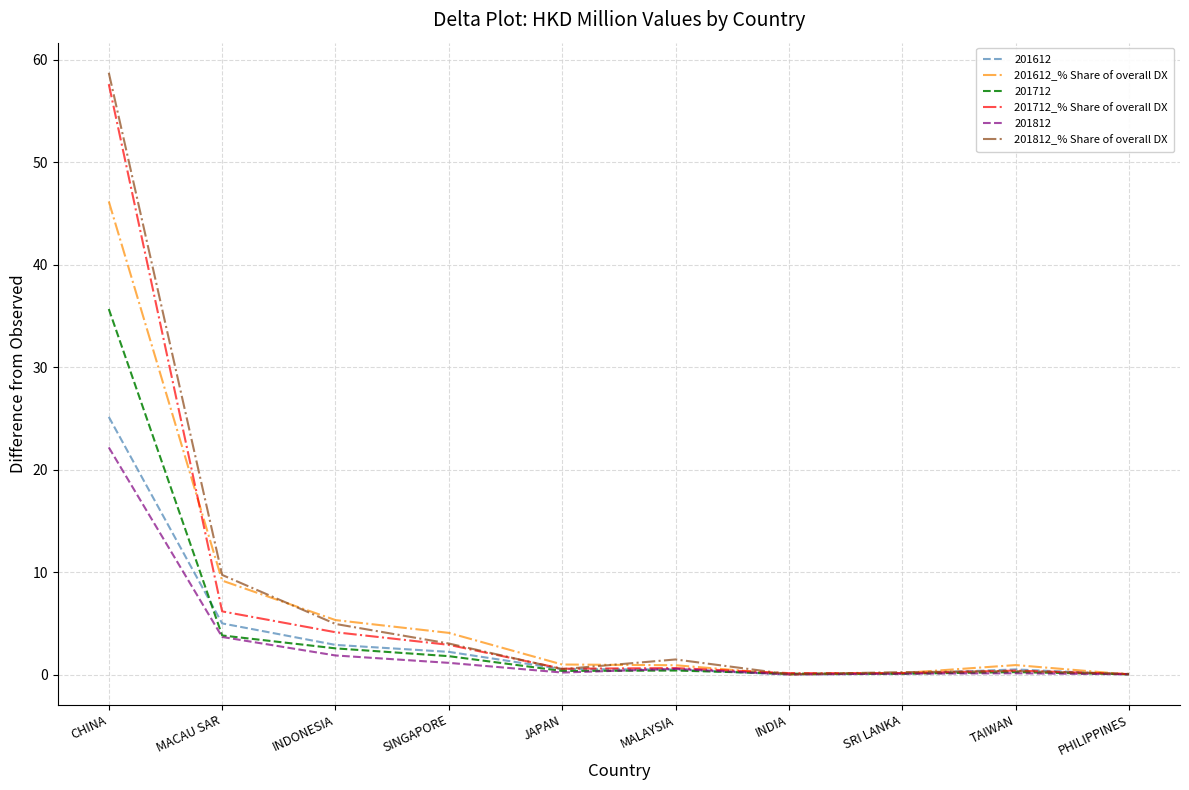

What position from the left is MACAU SAR?

2